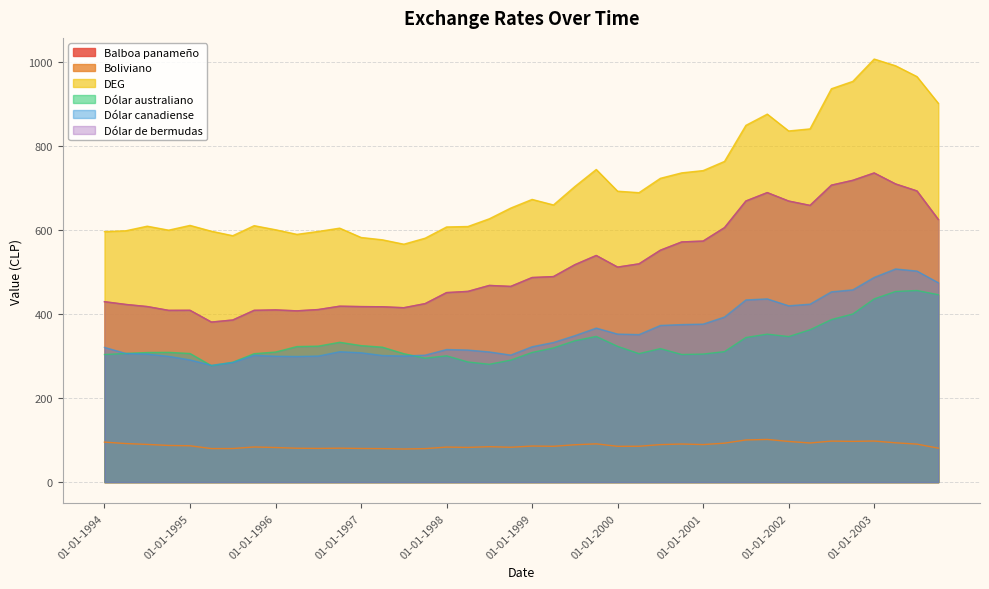

Where is the first local minimum for Dólar canadiense?

01-04-1995